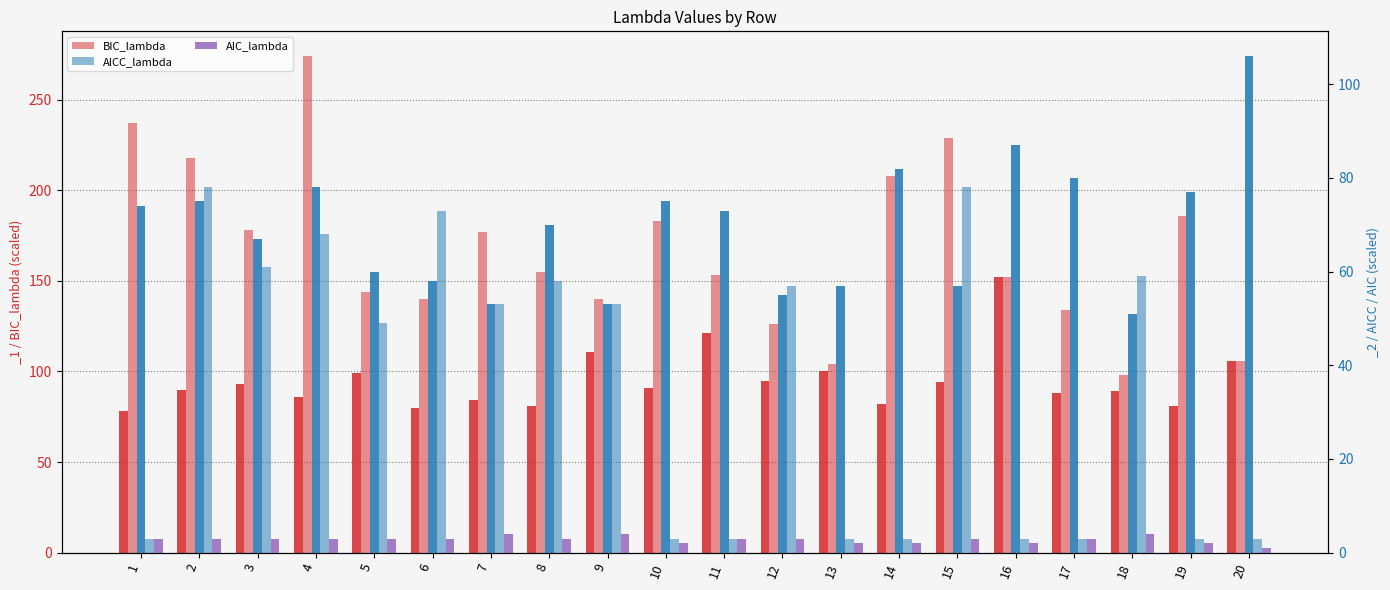

The AIC_lambda series shows 2 at 19. True or false?

True